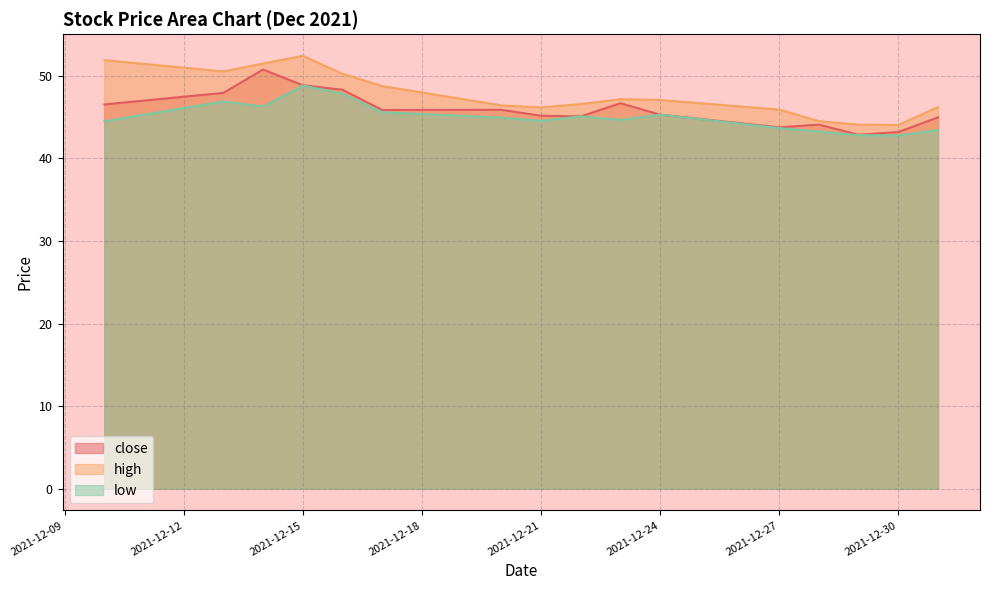

Which category has the highest value in the close series?

2021-12-14